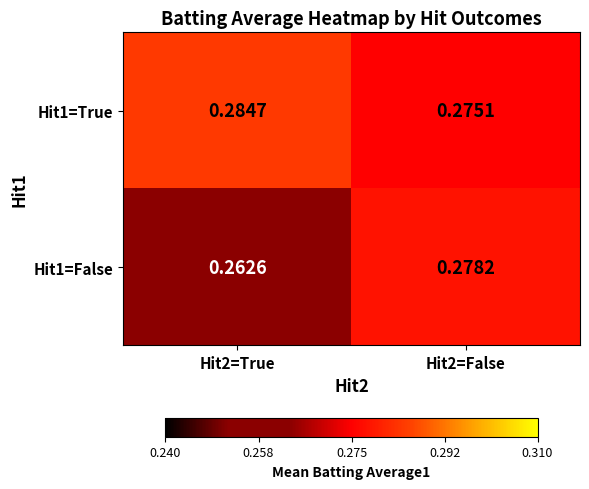

Reading left to right, list all the values displayed in this chart.

Hit1=True: Hit2=True=0.3	Hit2=False=0.3
Hit1=False: Hit2=True=0.3	Hit2=False=0.3